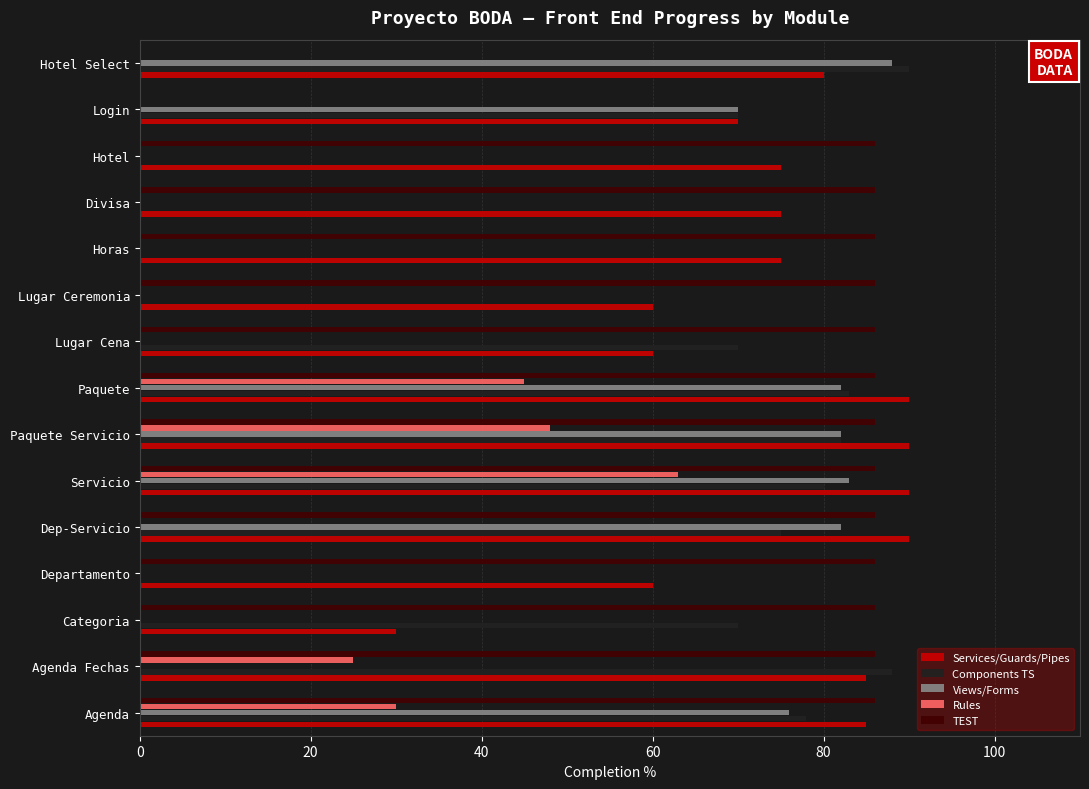

At which category is the sum across all series the highest?

Servicio